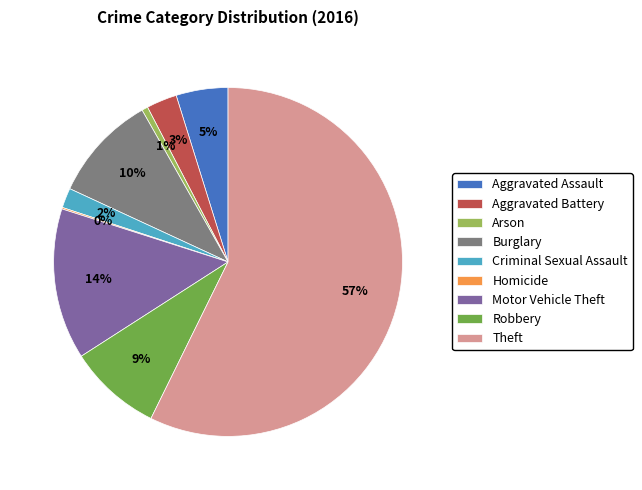

Which category has the biggest portion of the pie?

Theft